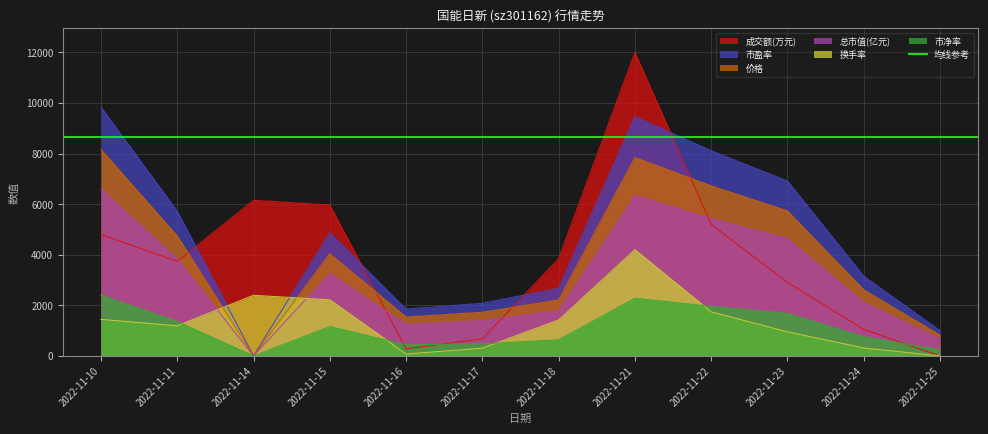

Is it true that 总市值(亿元) equals 3144.9 at 2022-11-18?

False